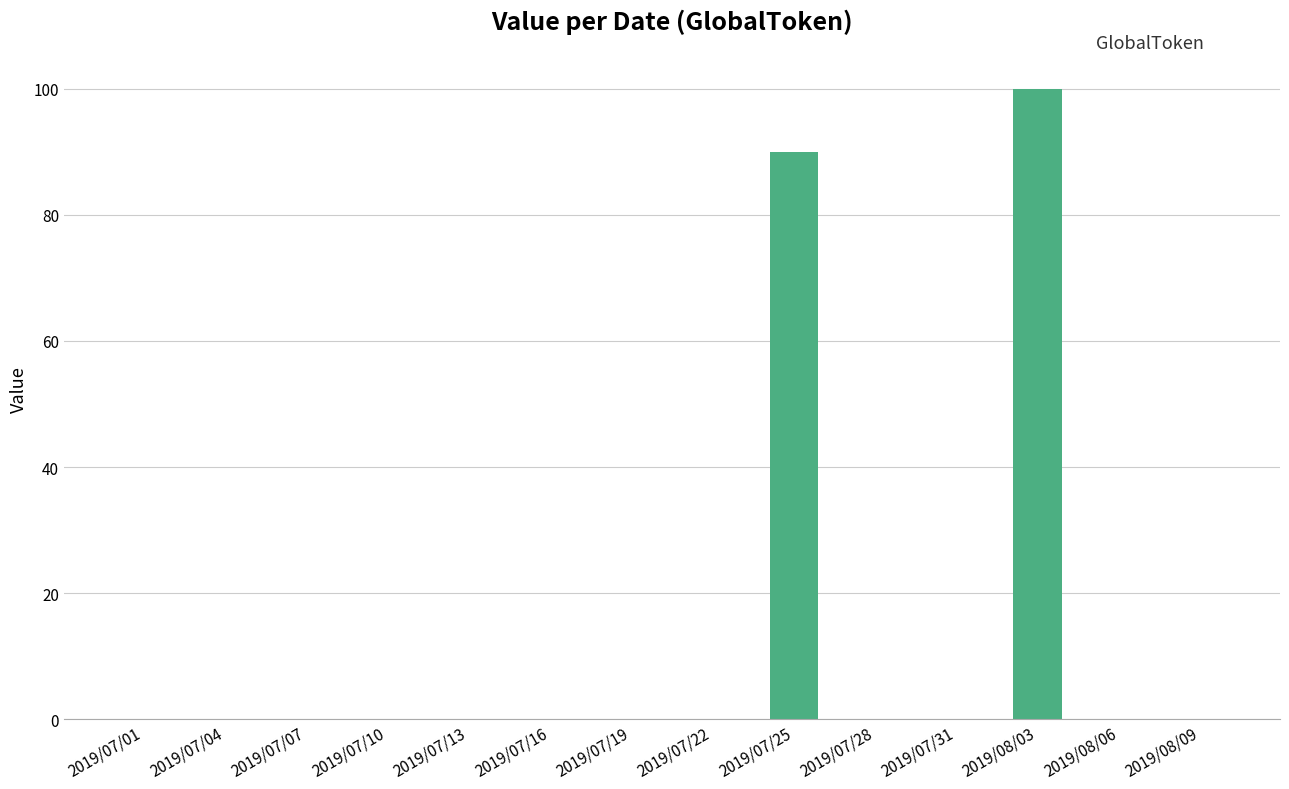

How many distinct data groups are displayed?

1